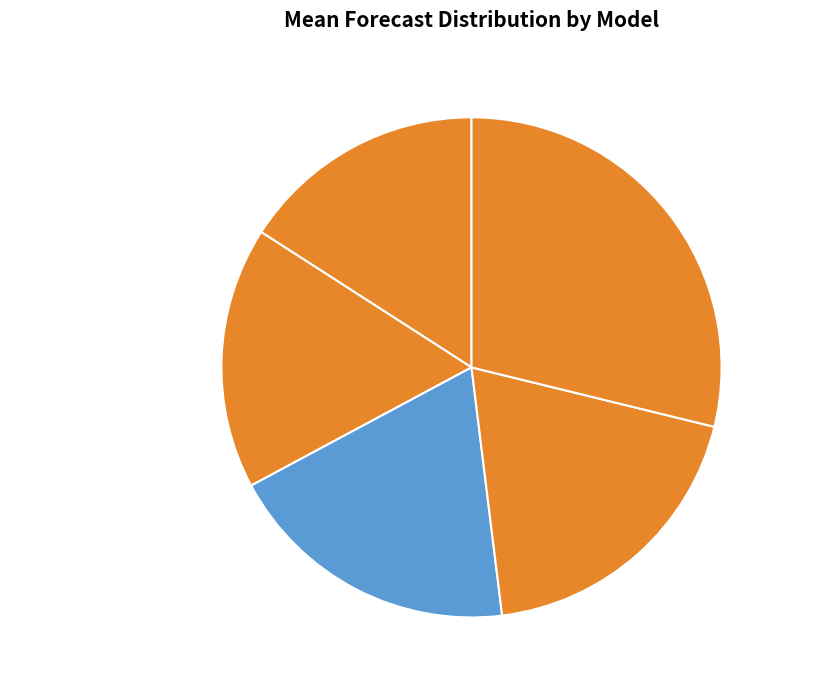

Does UCLA-SuEIR represent more than half of the total?

No